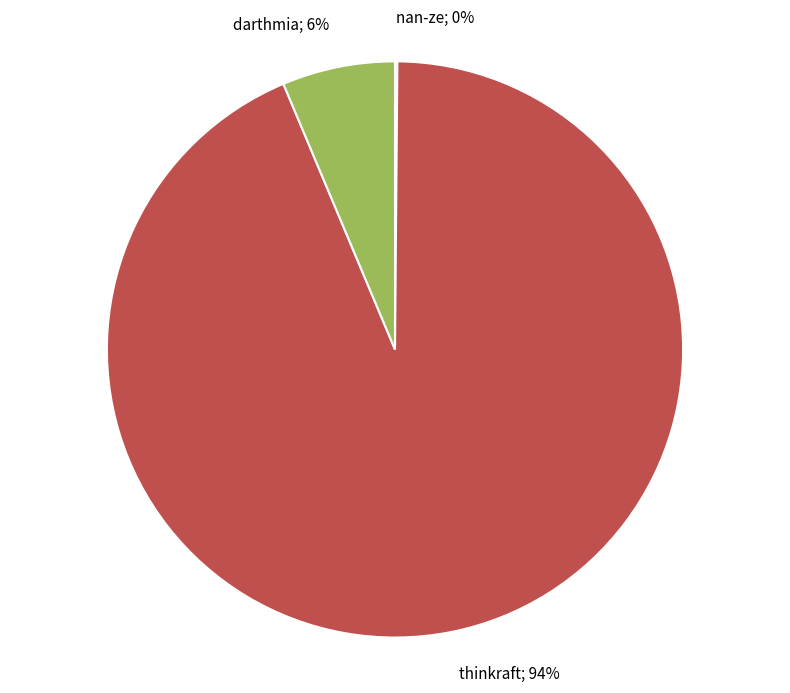

Does darthmia; 6% represent more than half of the total?

No